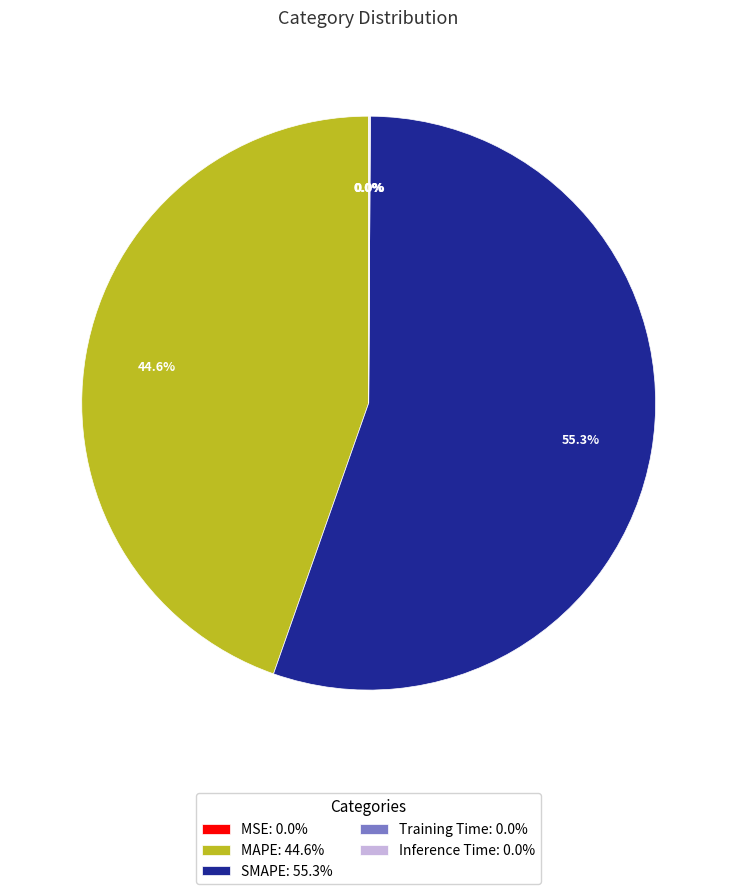

Do MAPE: 44.6% and SMAPE: 55.3% together represent more than half of the pie?

Yes